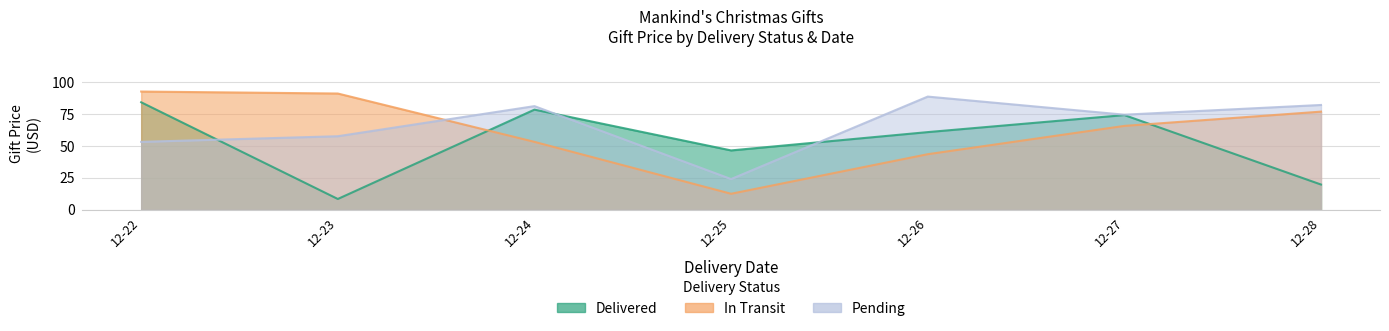

Where does the Pending series first go above 74?

12-24